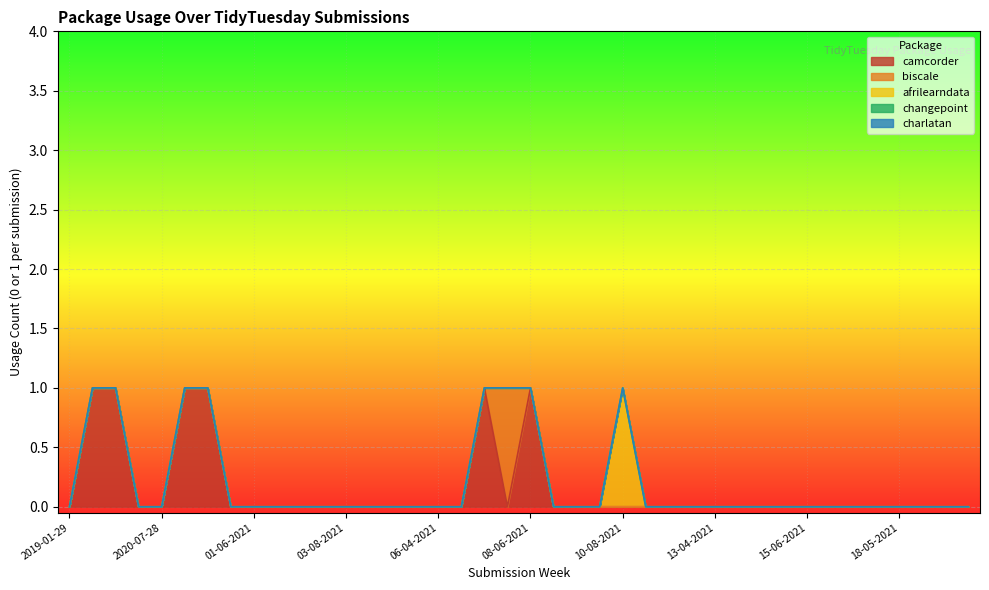

In camcorder, how many points are higher than both neighbors (excluding endpoints)?

2